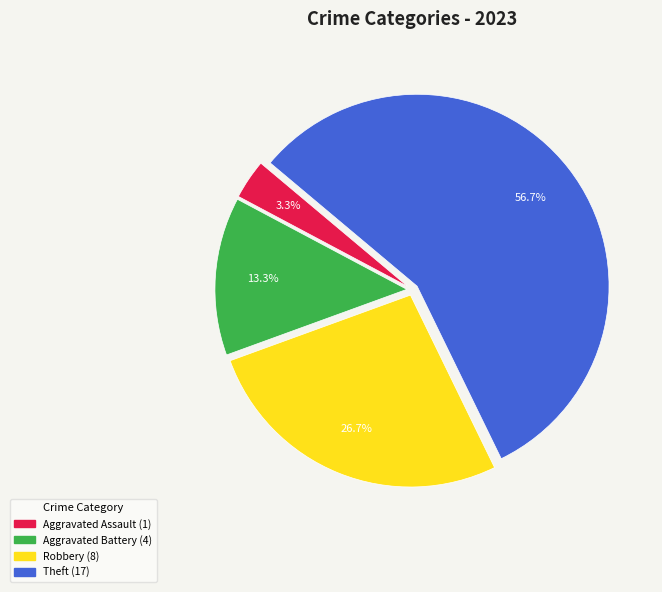

Which category has the biggest portion of the pie?

Theft